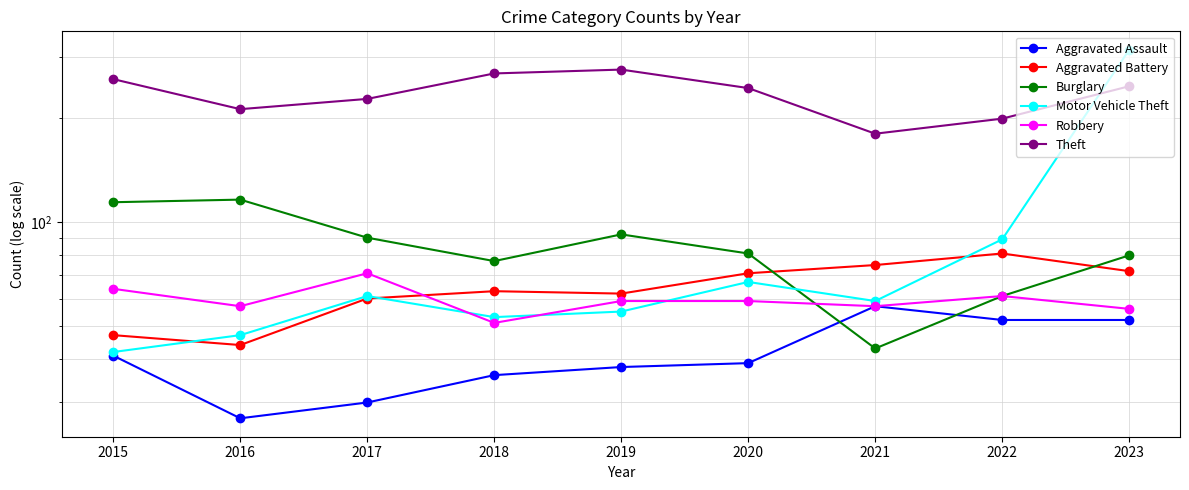

At which category does Aggravated Battery reach its first local valley?

2016